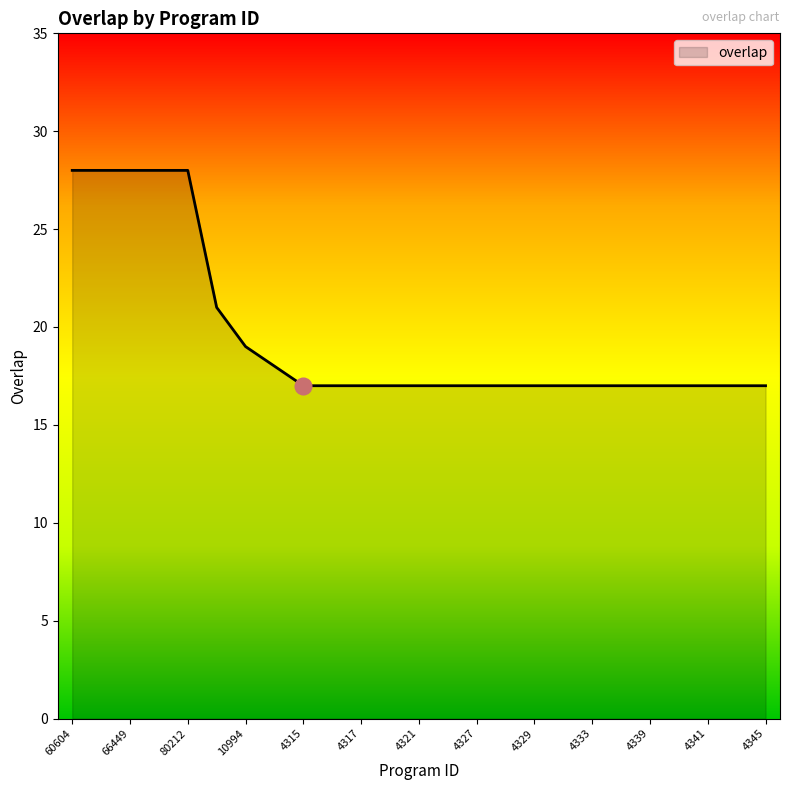

What is the maximum value shown in the chart?

28